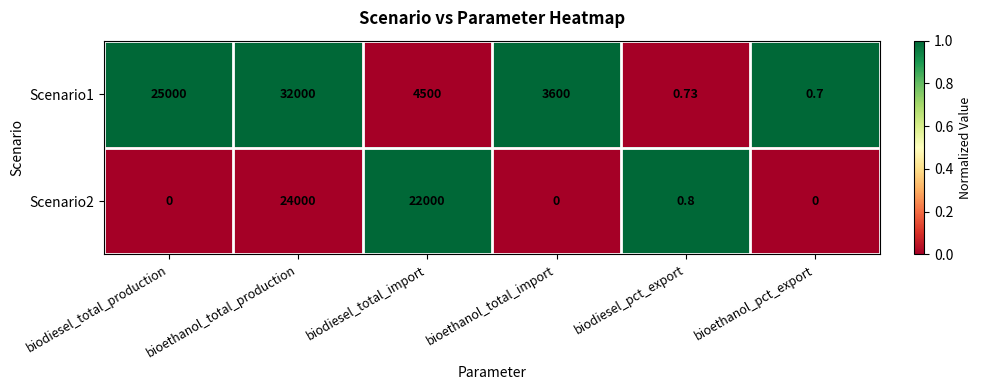

At which label does Scenario1 first exceed 4500?

biodiesel_total_production